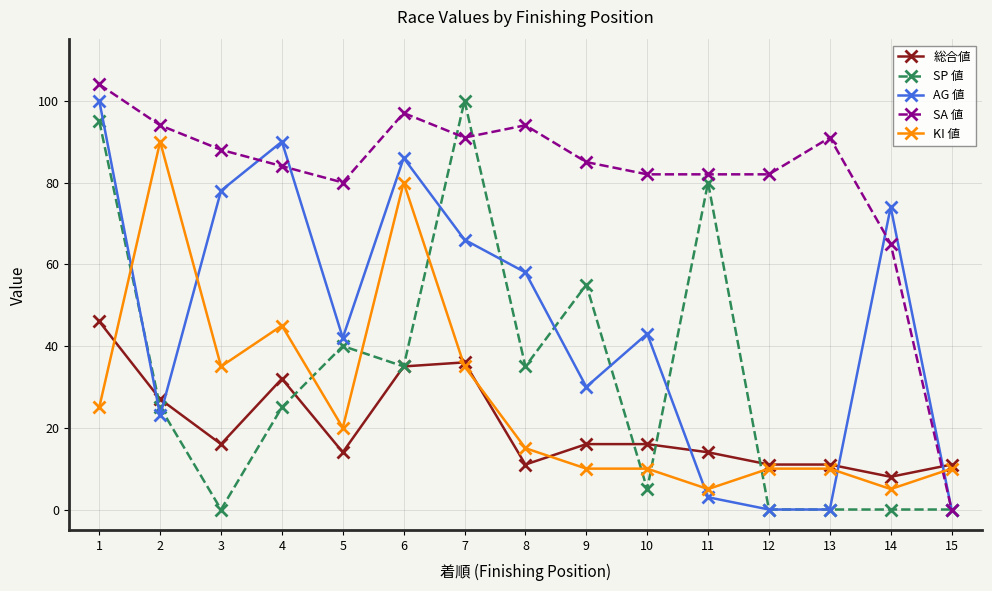

What is the difference between the highest and lowest values at 8?

83